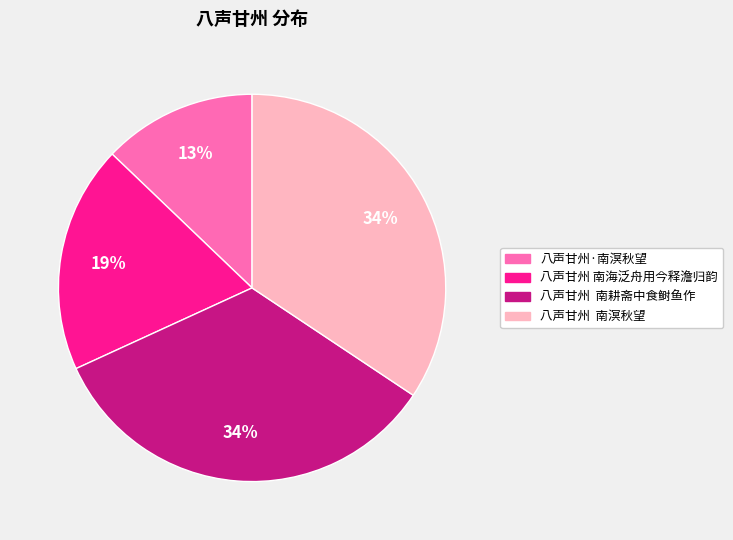

Is there any slice that represents more than half of the pie?

No